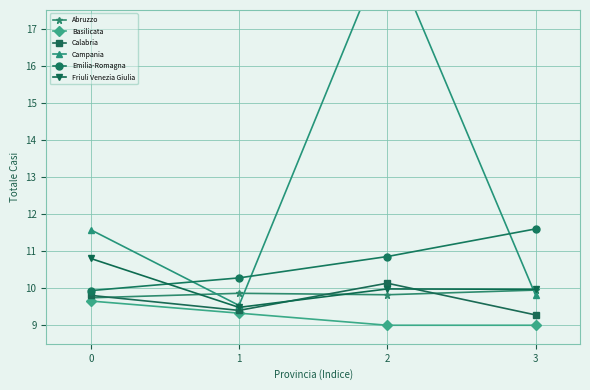

True or false: Campania and Friuli Venezia Giulia intersect in this chart.

True